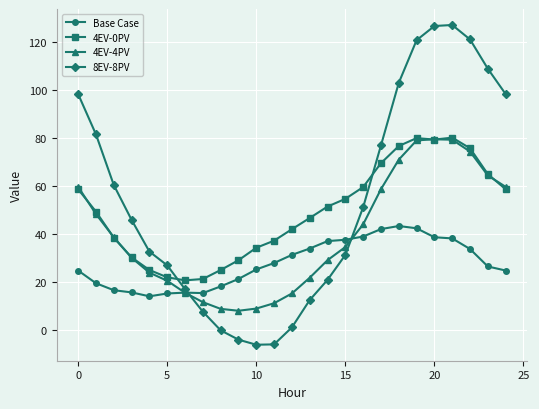

Which series has the largest range (max minus min)?

8EV-8PV